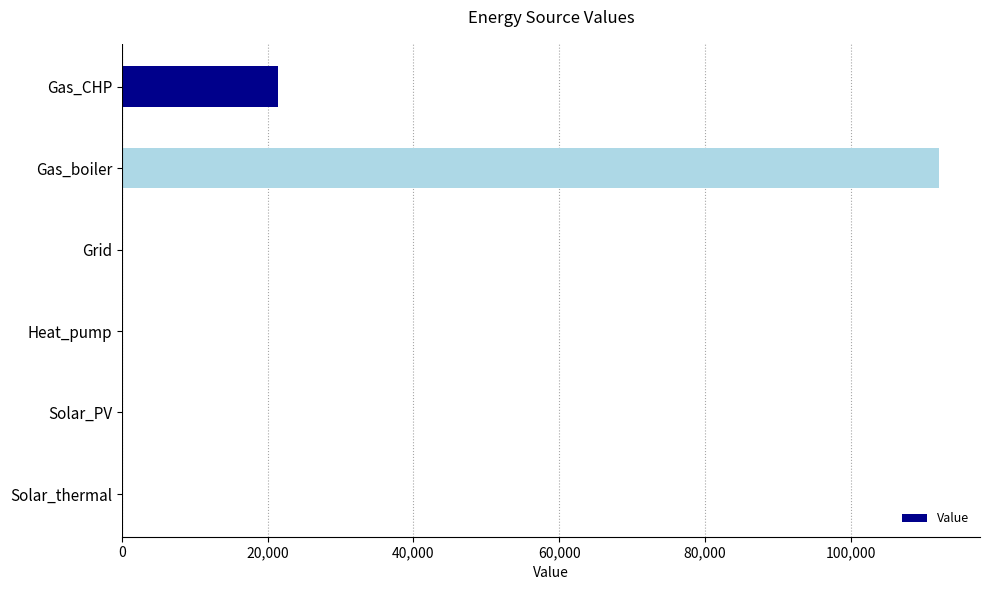

Does the chart contain stacked bars?

No